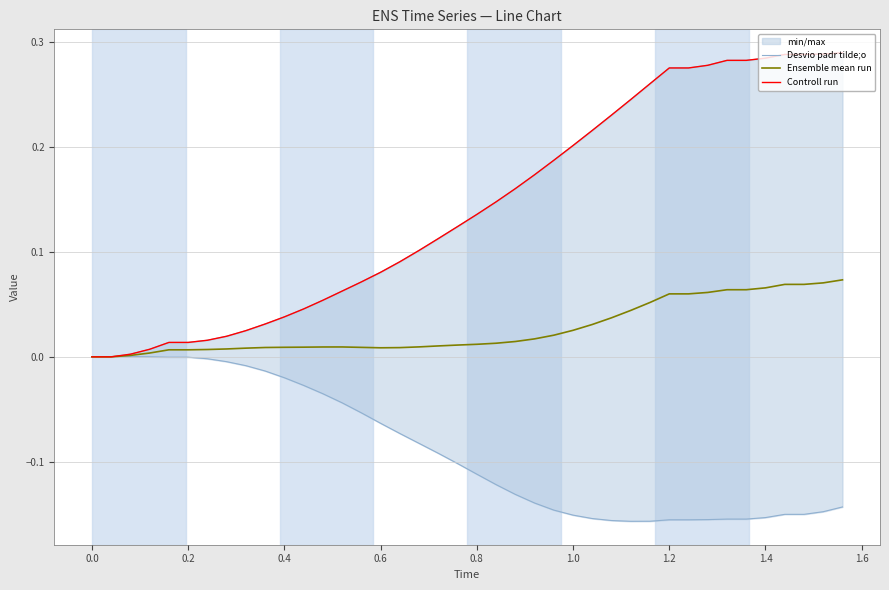

What is the sum of all Ensemble mean run values?

1.1